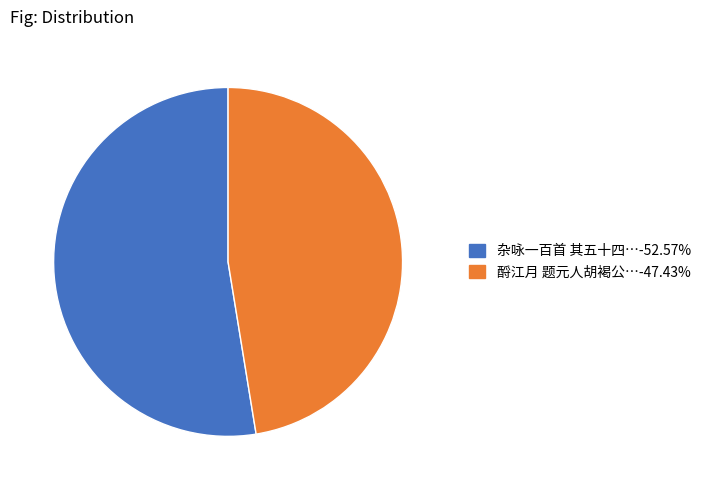

Combined, do 酹江月 题元人胡褐公…-47.43% and 杂咏一百首 其五十四…-52.57% account for over 50%?

Yes